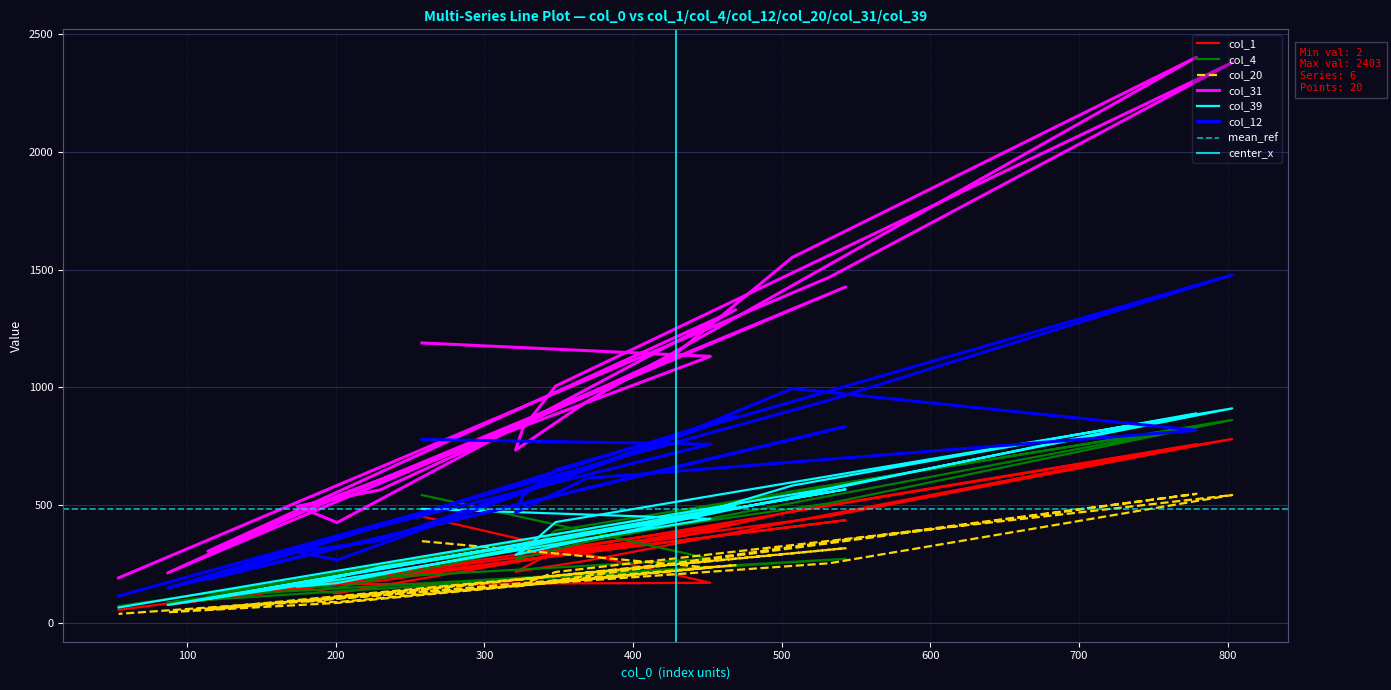

At which category does the chart reach its minimum across all series?

54